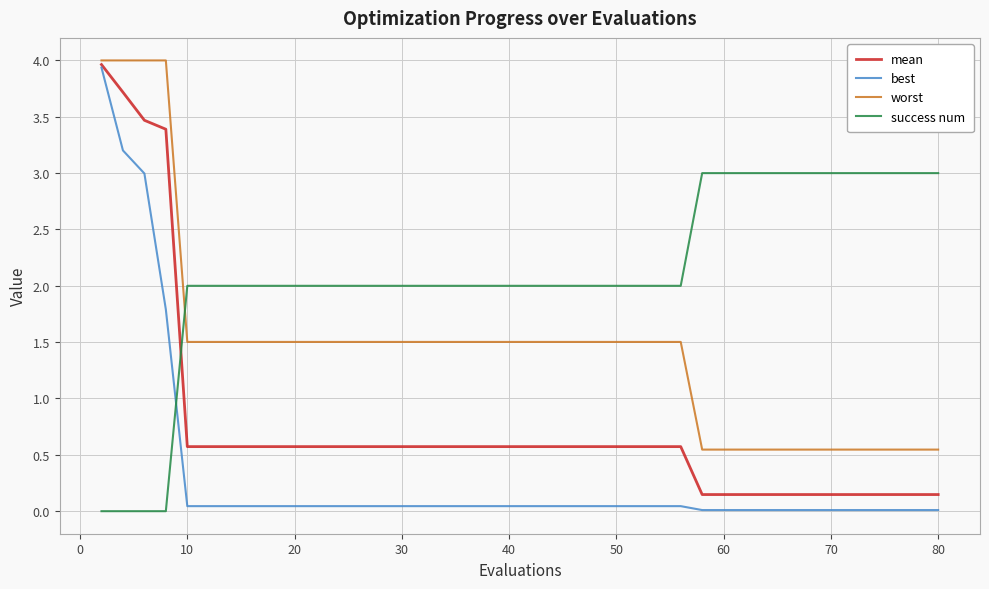

What is the maximum value for success num?

3.0